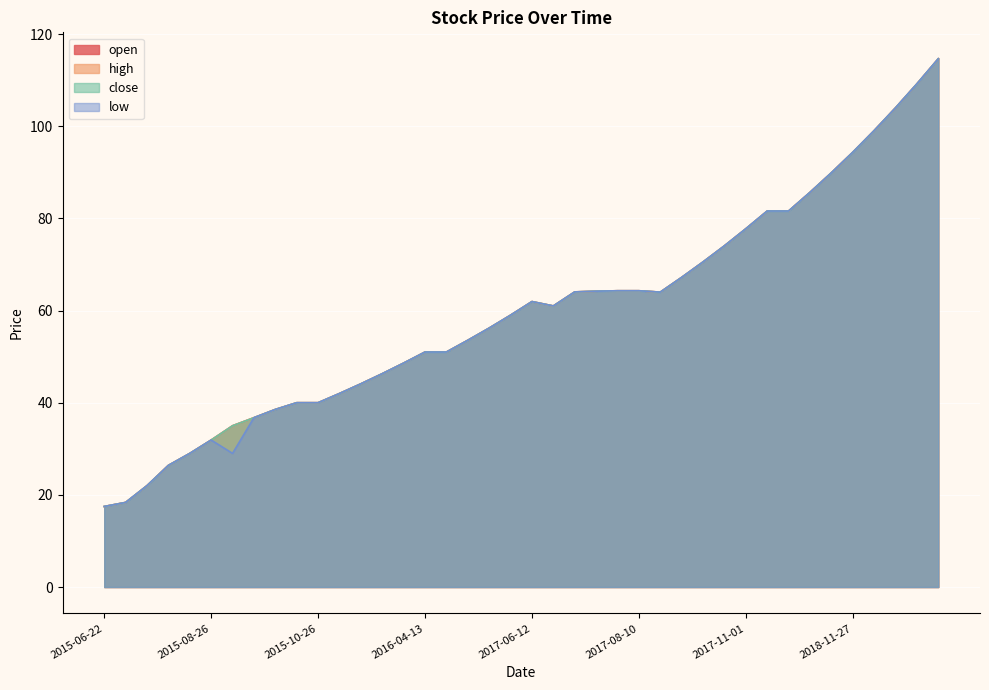

How many data points in open are above 61?

19